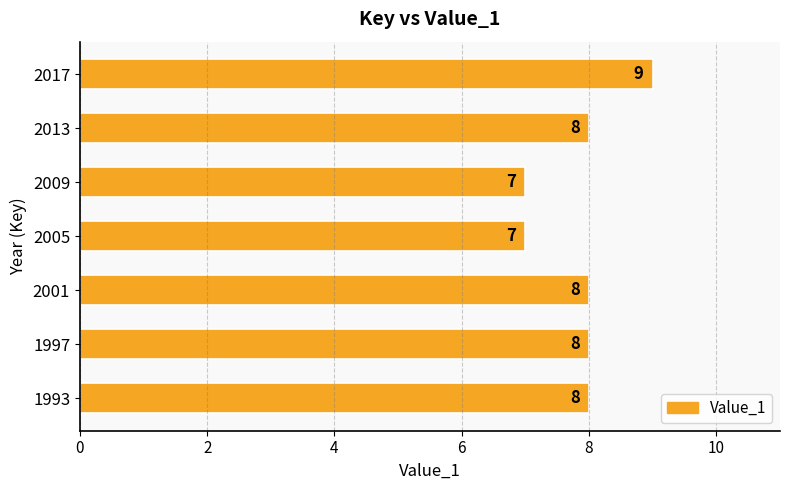

Is it true that the value at 2017 is 13?

False